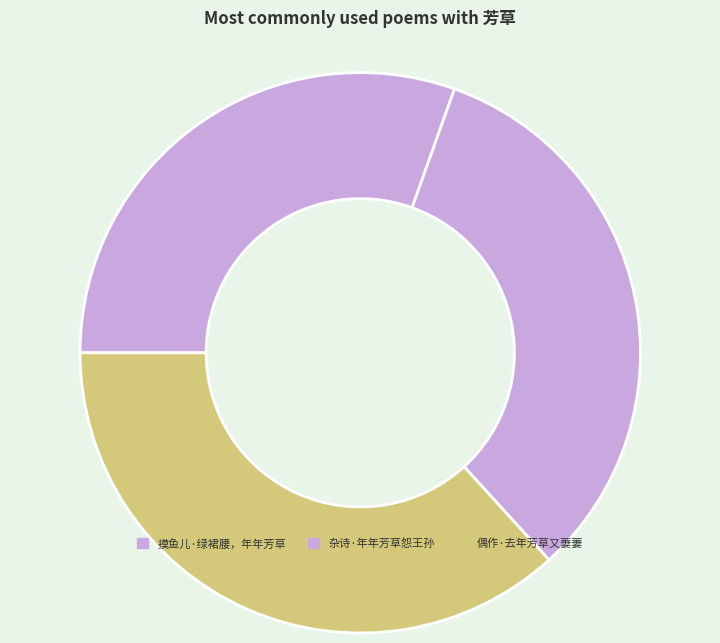

Does 摸鱼儿·绿裙腰，年年芳草 represent more than half of the total?

No